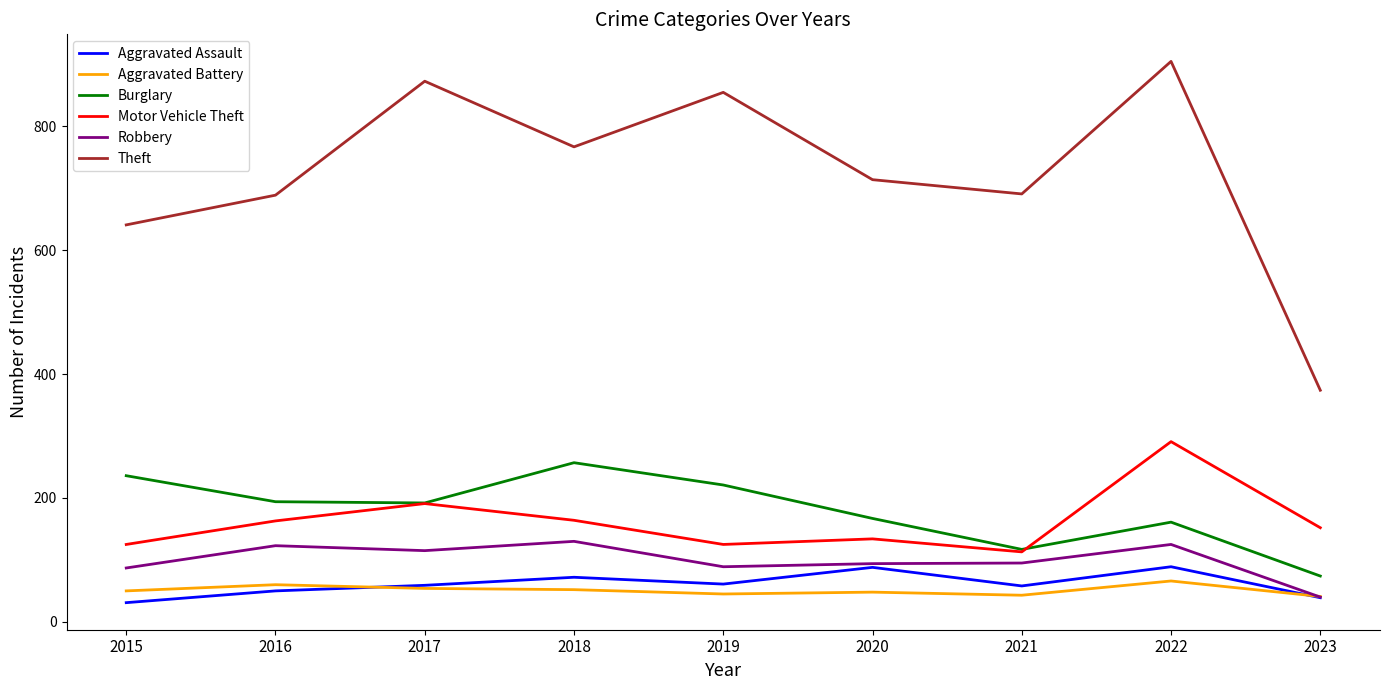

Which series has the widest spread of values?

Theft